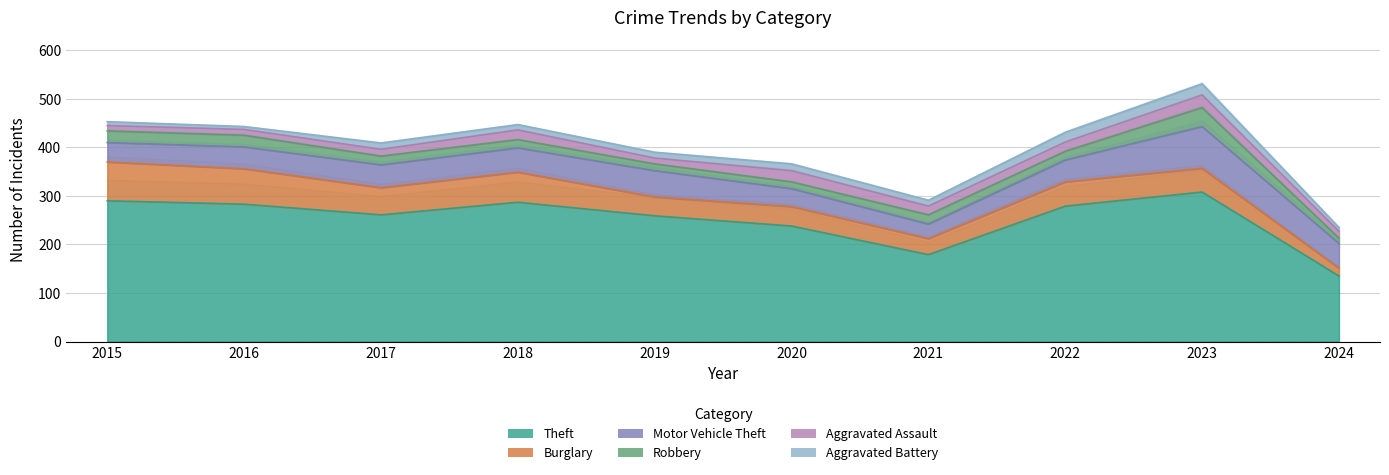

How many interior local valleys does the Aggravated Battery series have?

3